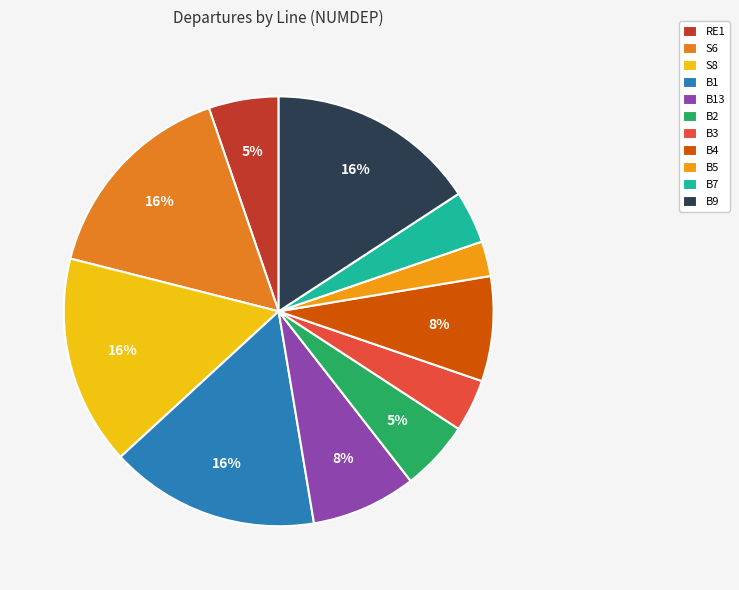

Which category has the smallest portion of the pie?

B5